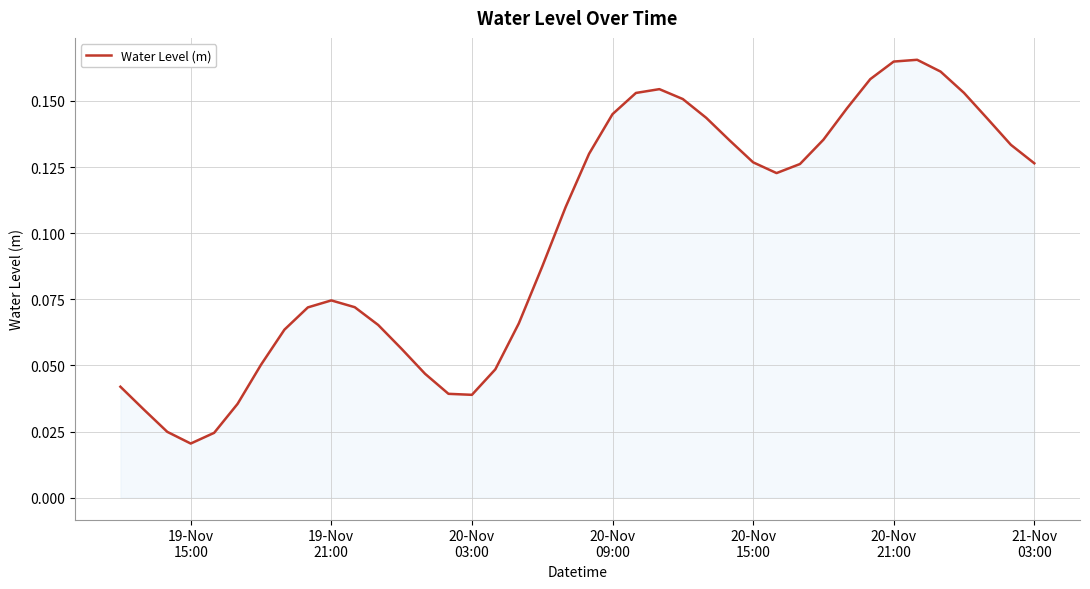

Which category has the lowest value across all series?

19-Nov
15:00